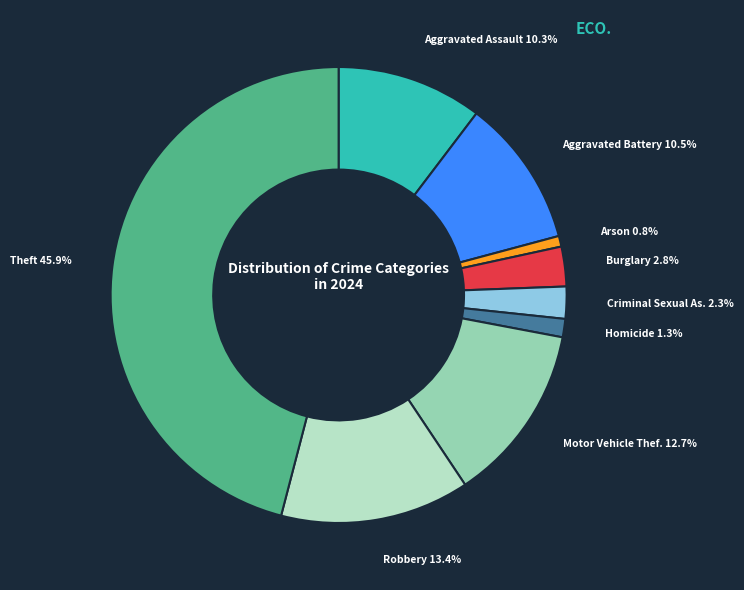

Is there any slice that represents more than half of the pie?

No